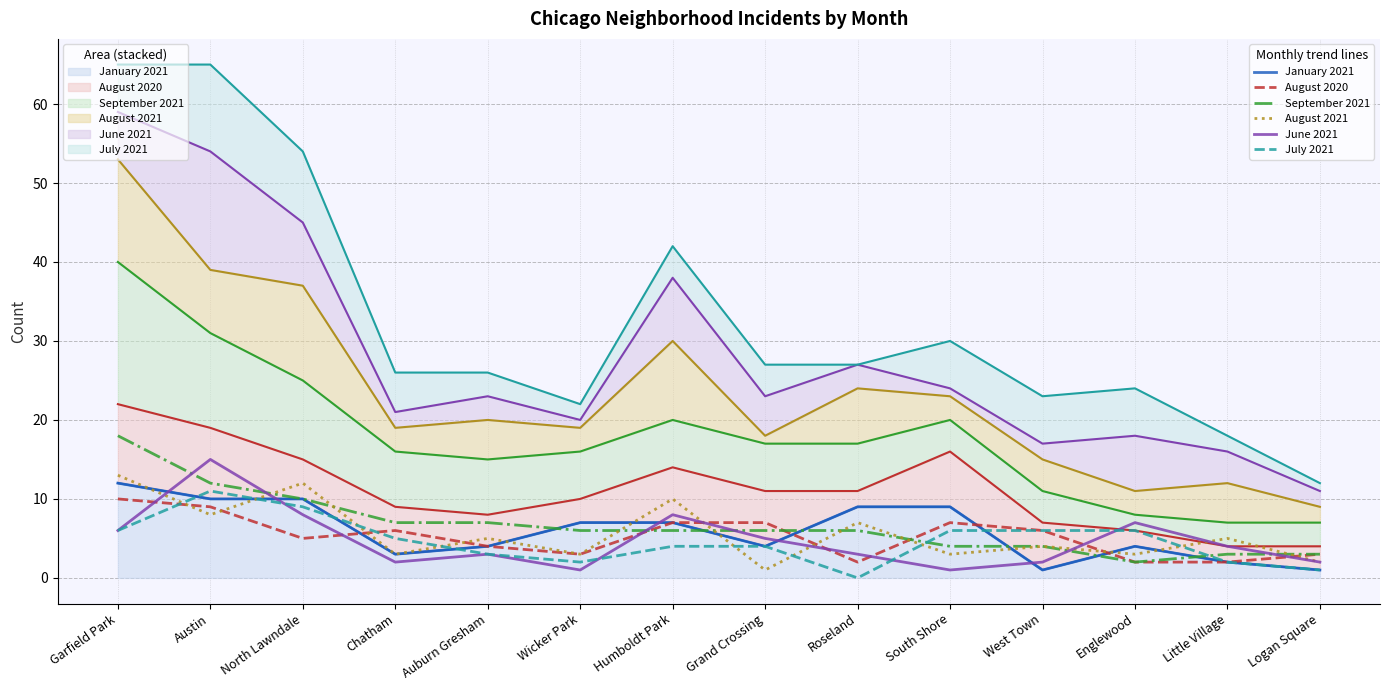

The value of July 2021 (line) at Wicker Park is 2. True or false?

True